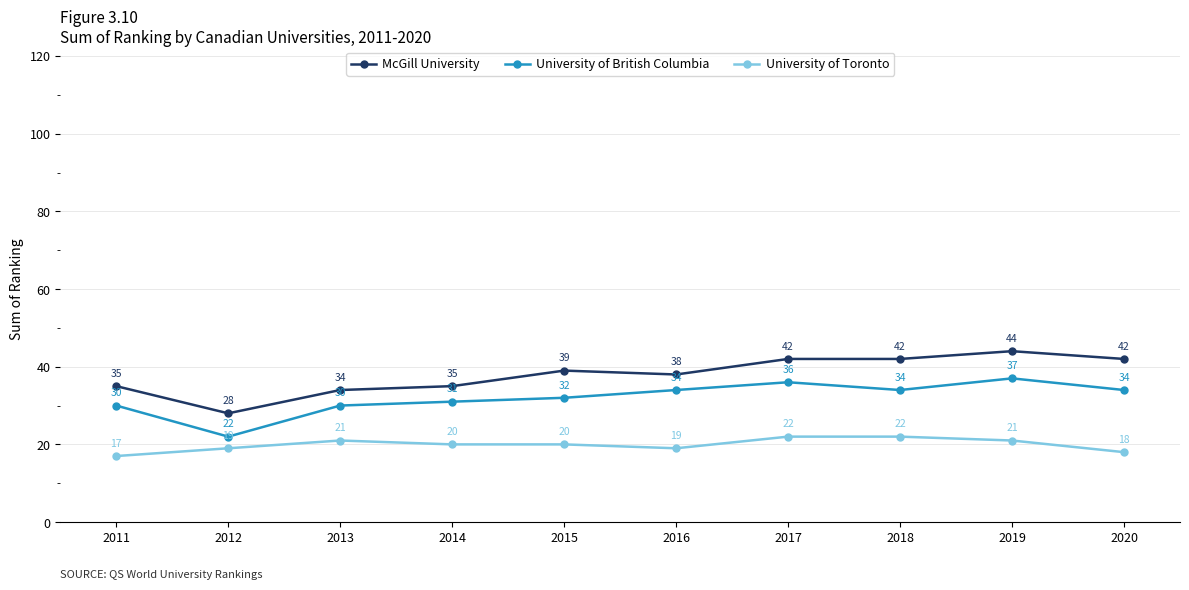

What is the difference between the second highest and second lowest values in the University of Toronto series?

4